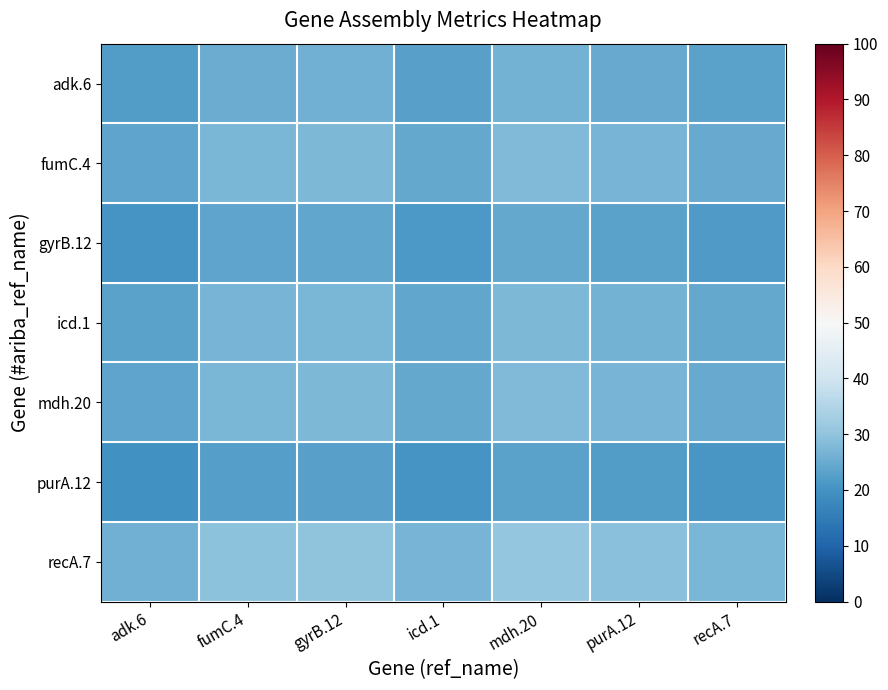

What is the difference between the highest and lowest values at purA.12?

6.8